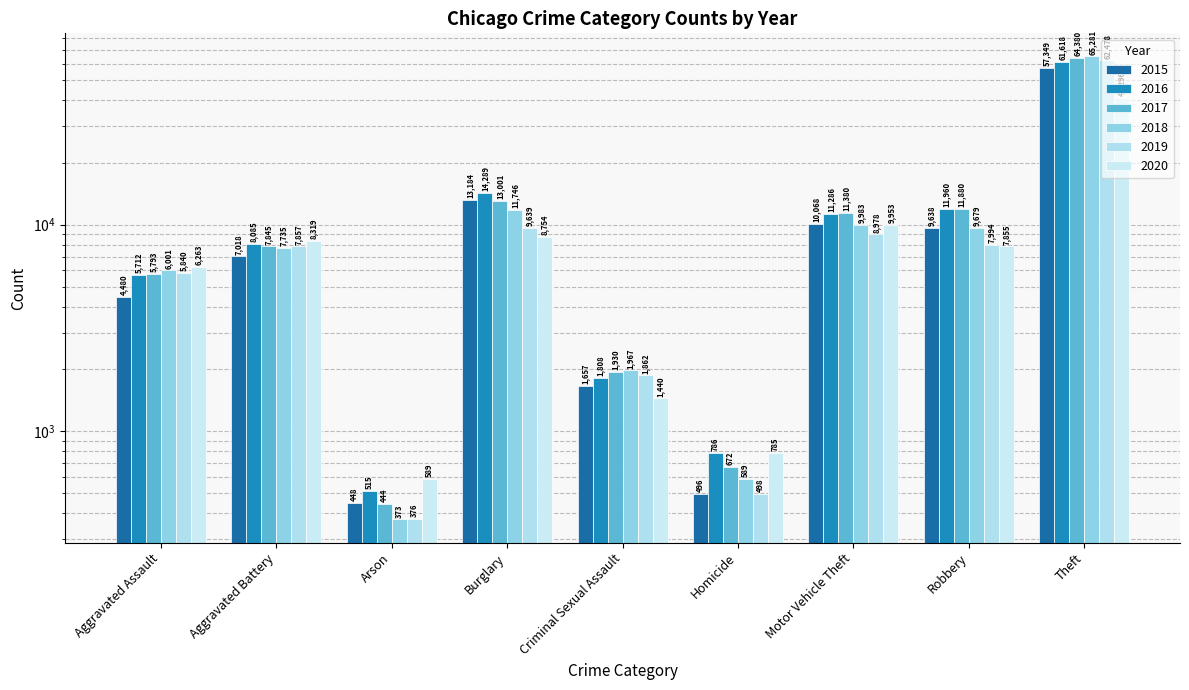

Which series has the widest spread of values?

2018